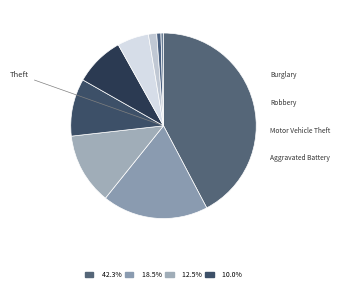

Count the number of slices in the pie.

9